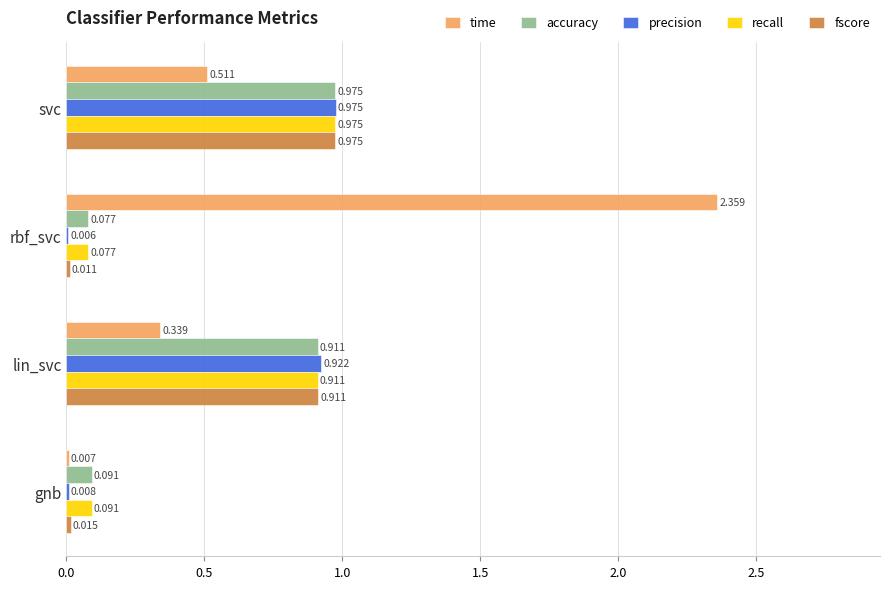

Between svc and gnb, which series saw the biggest shift?

precision